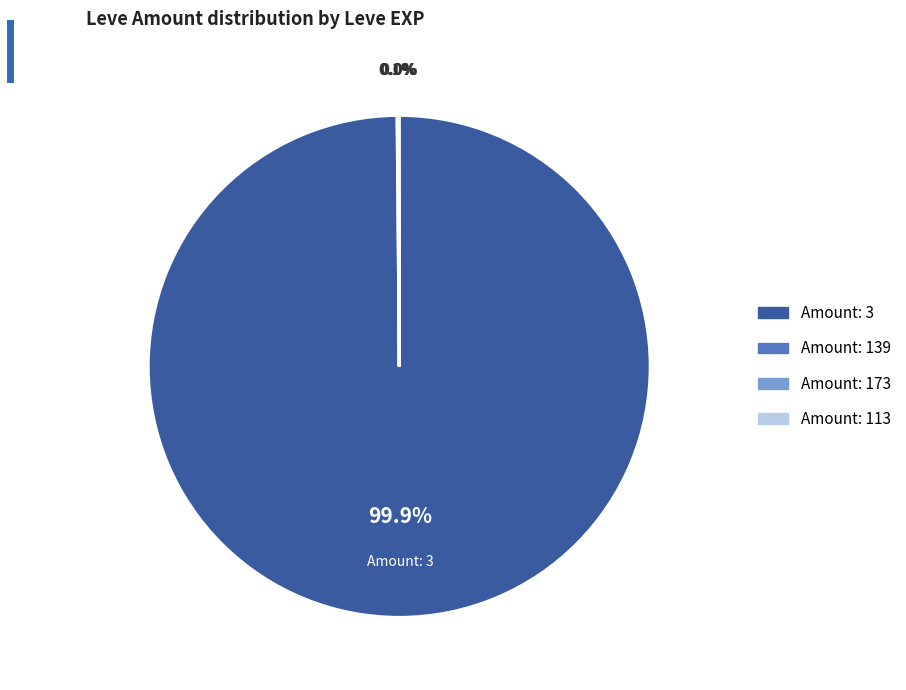

Does any single category account for the majority?

Yes